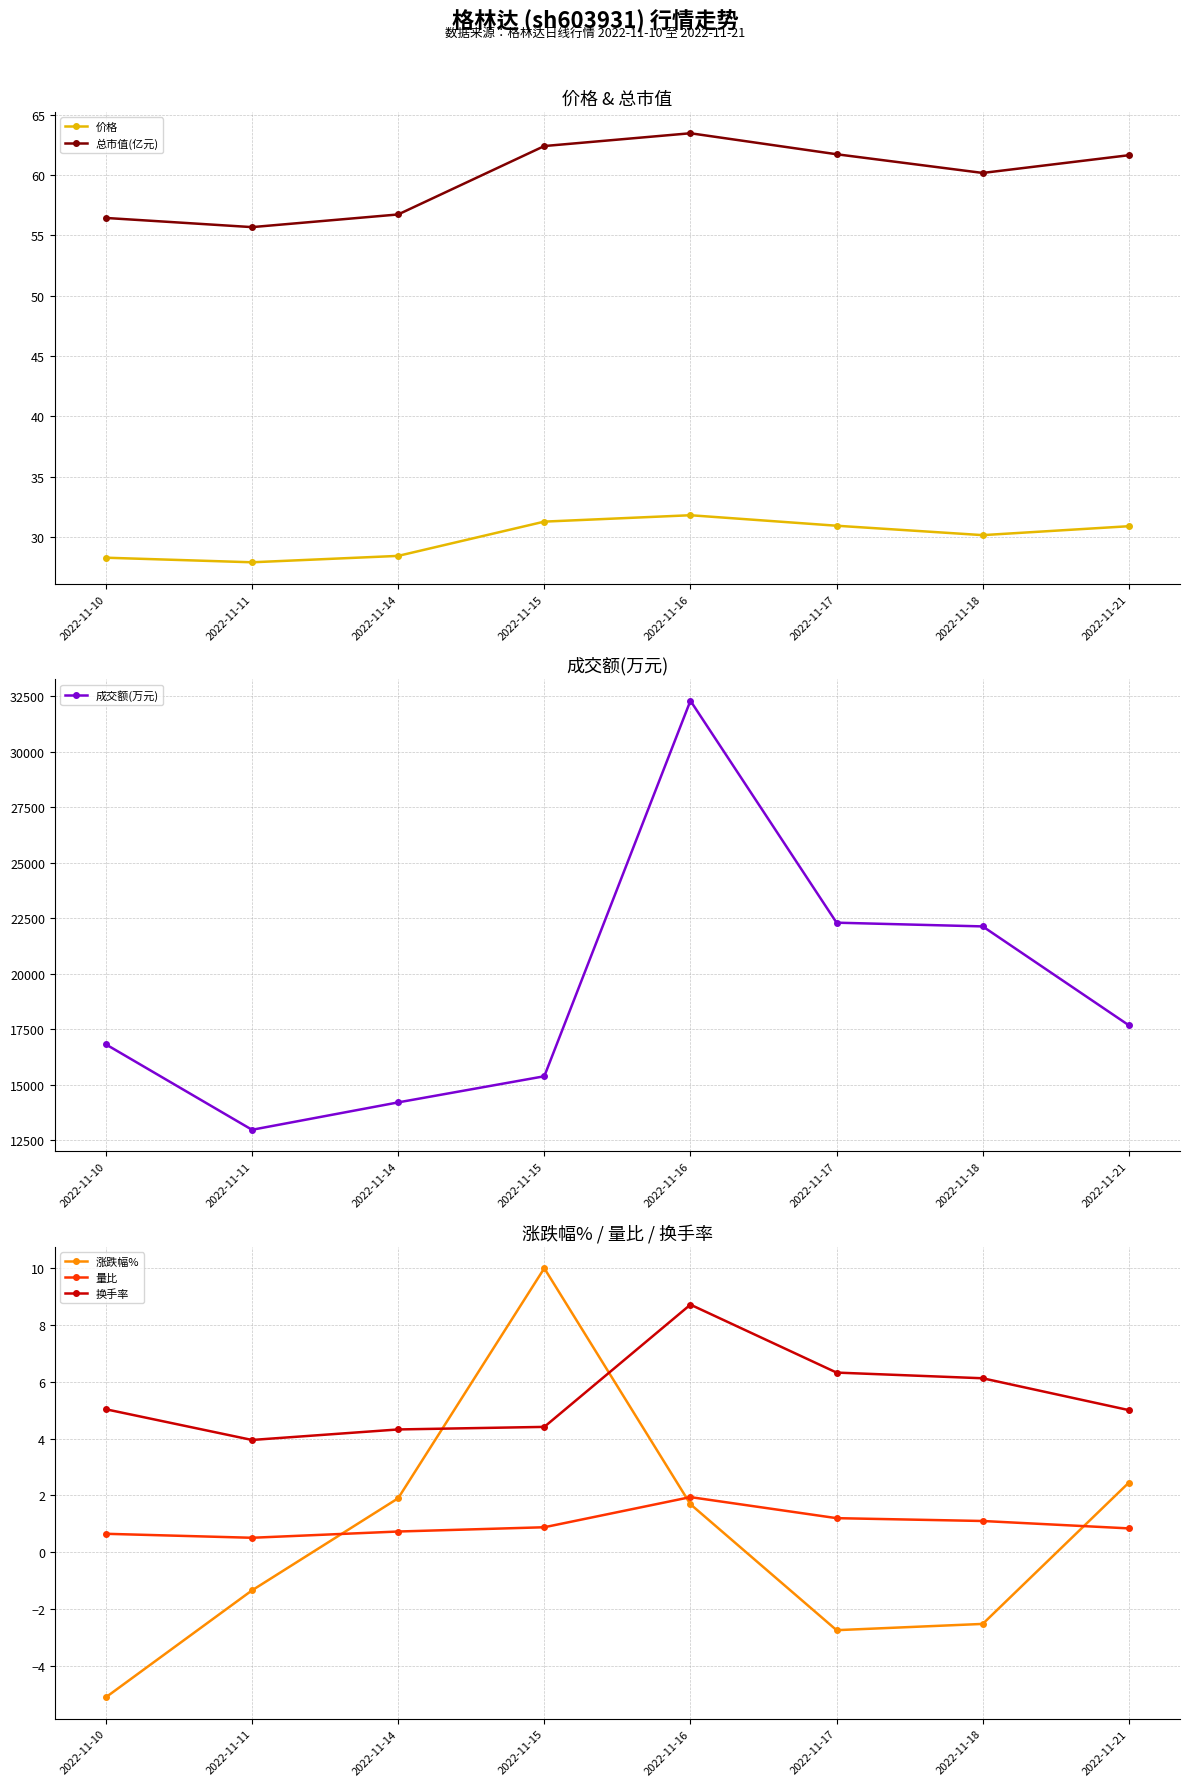

How many categories are shown in the chart?

8